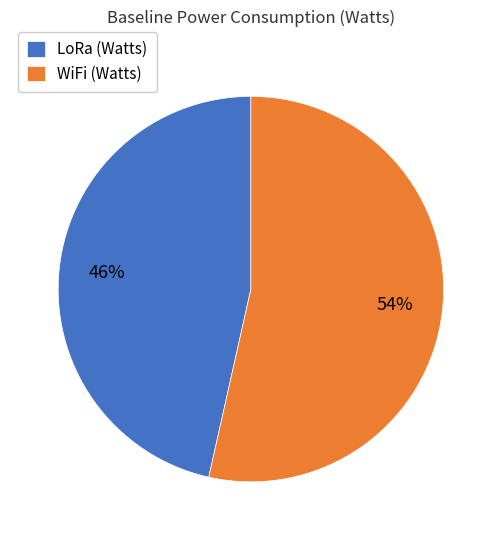

To the nearest percent, what is the average slice percentage?

50%